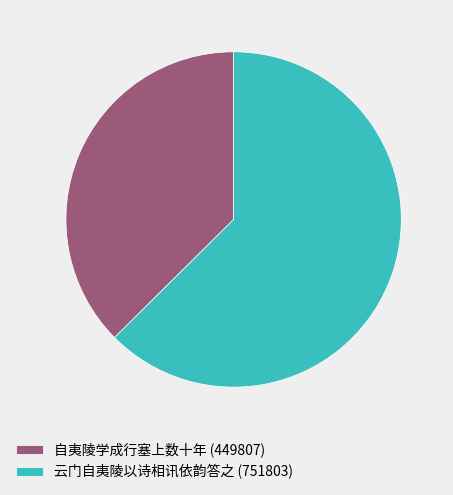

Combined, do 云门自夷陵以诗相讯依韵答之 (751803) and 自夷陵学成行塞上数十年 (449807) account for over 50%?

Yes